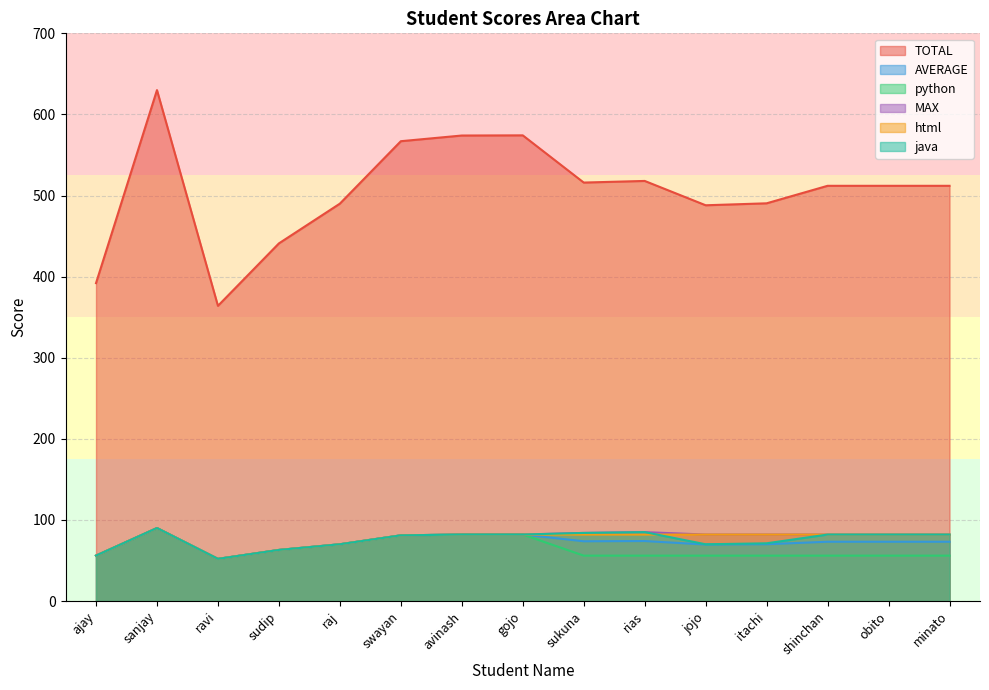

What is the lowest value of the TOTAL series?

364.0